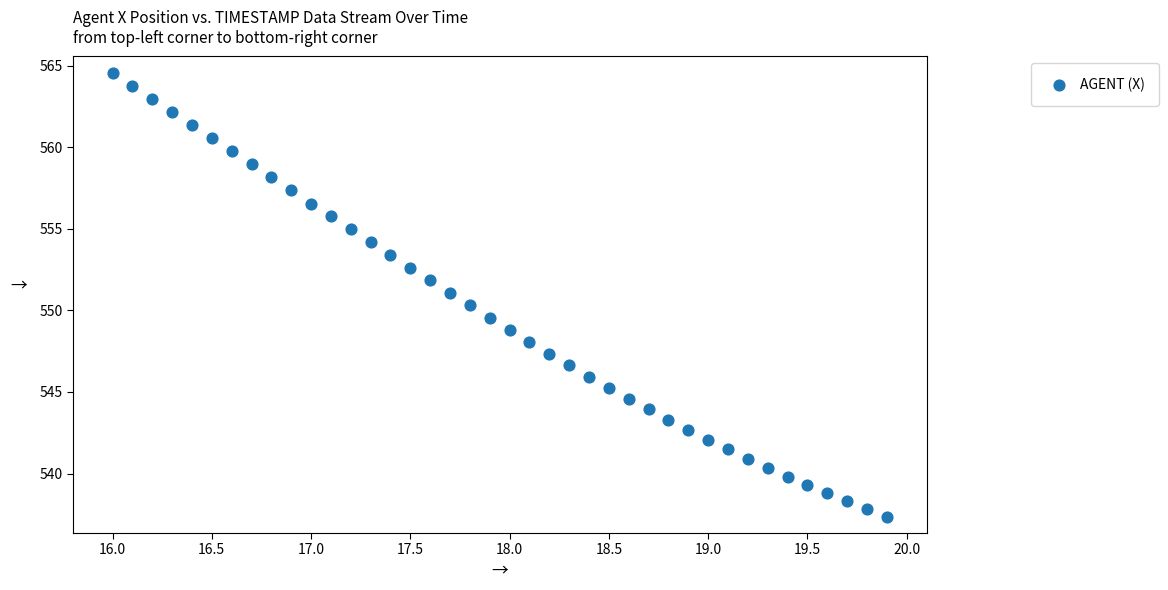

What is the range of X values (max minus min)?

3.9